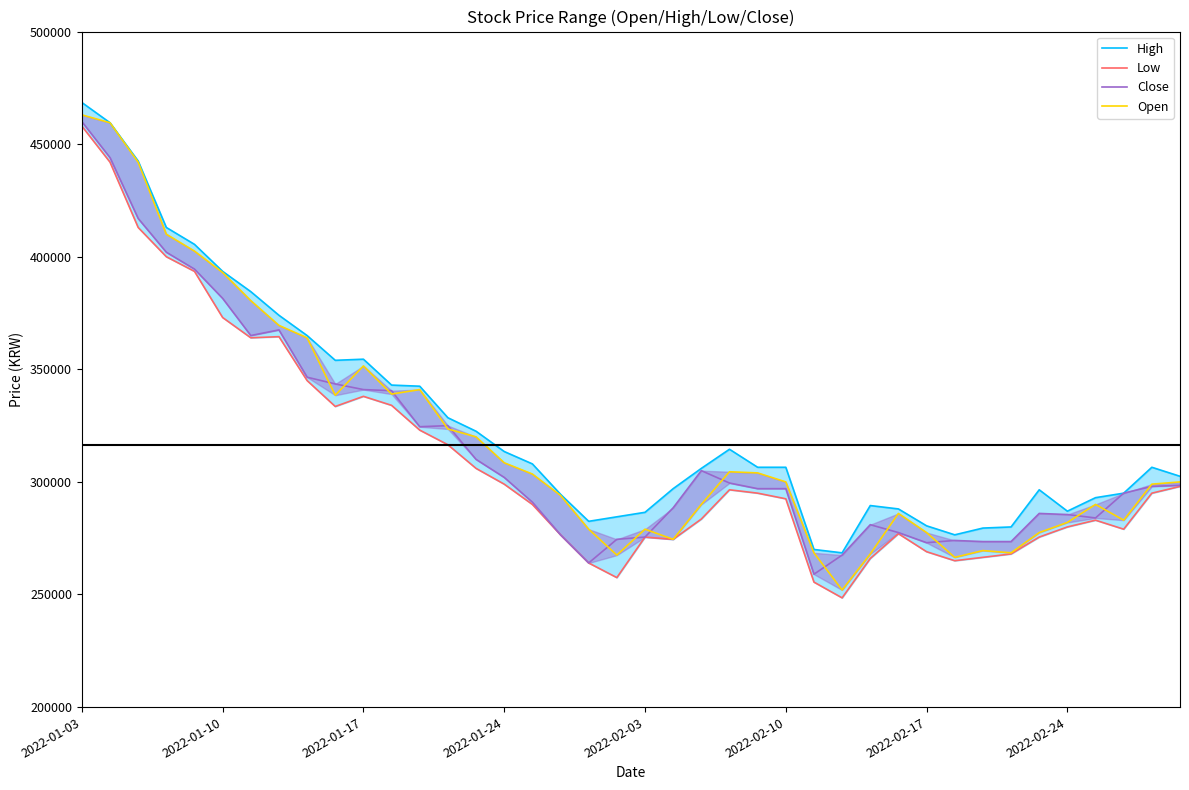

Rank the series by their average value, from lowest to highest.

Low, Close, Open, High